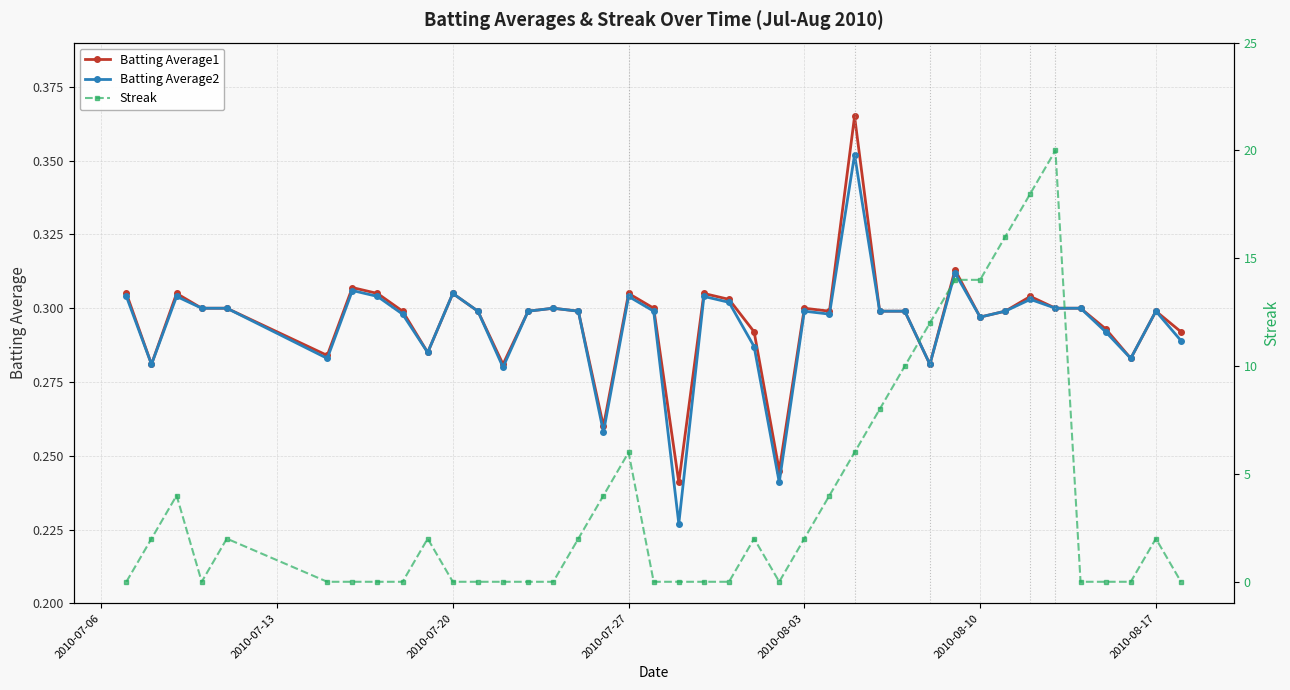

True or false: Batting Average2 has more than 0 interior local peaks.

True